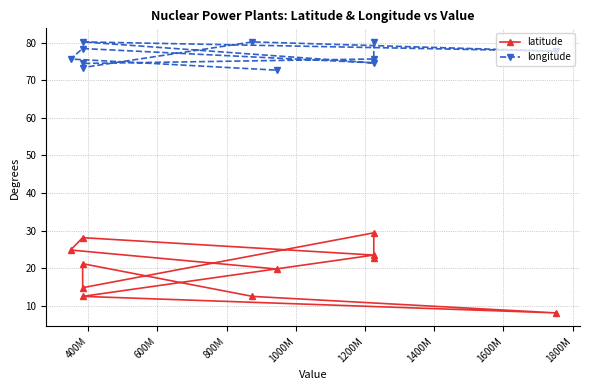

How many lines are shown in the chart?

2